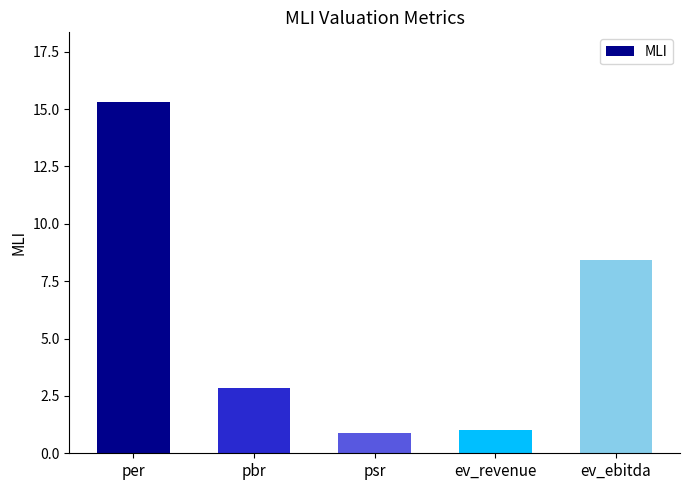

How many bars are there in total?

5